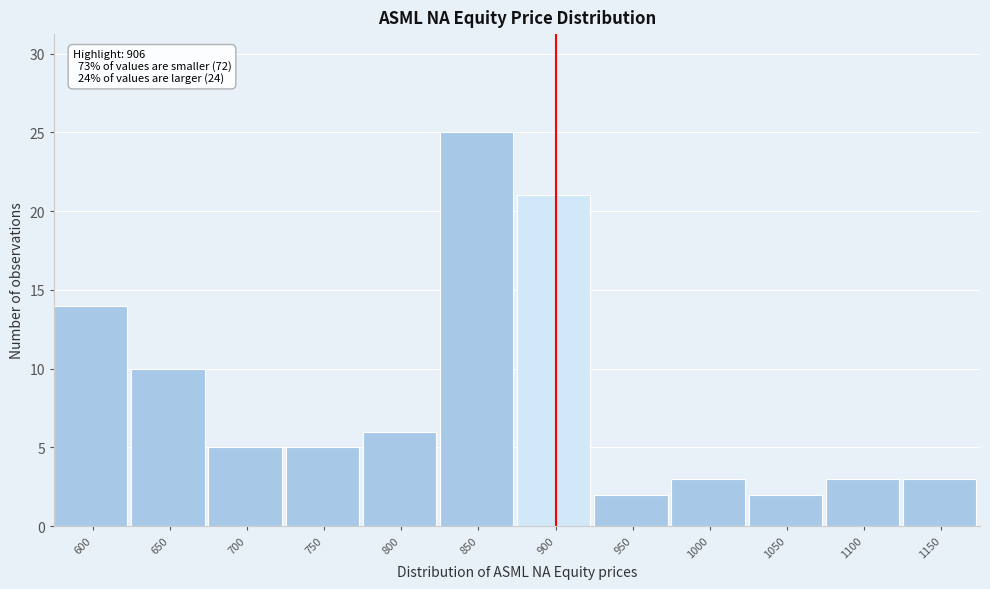

Reading left to right, extract all data points from this chart.

14	10	5	5	6	25	21	2	3	2	3	3